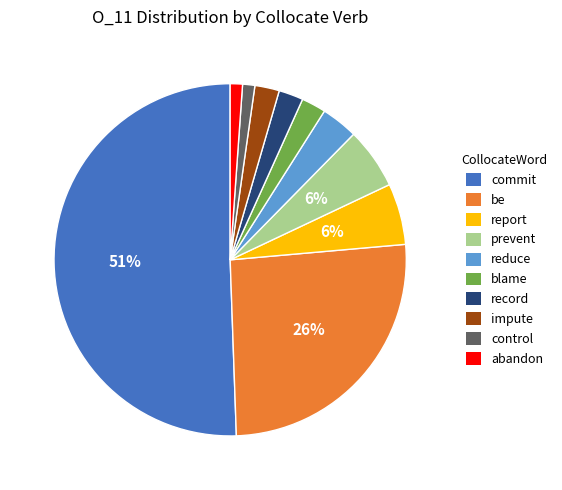

Which category accounts for the majority?

commit